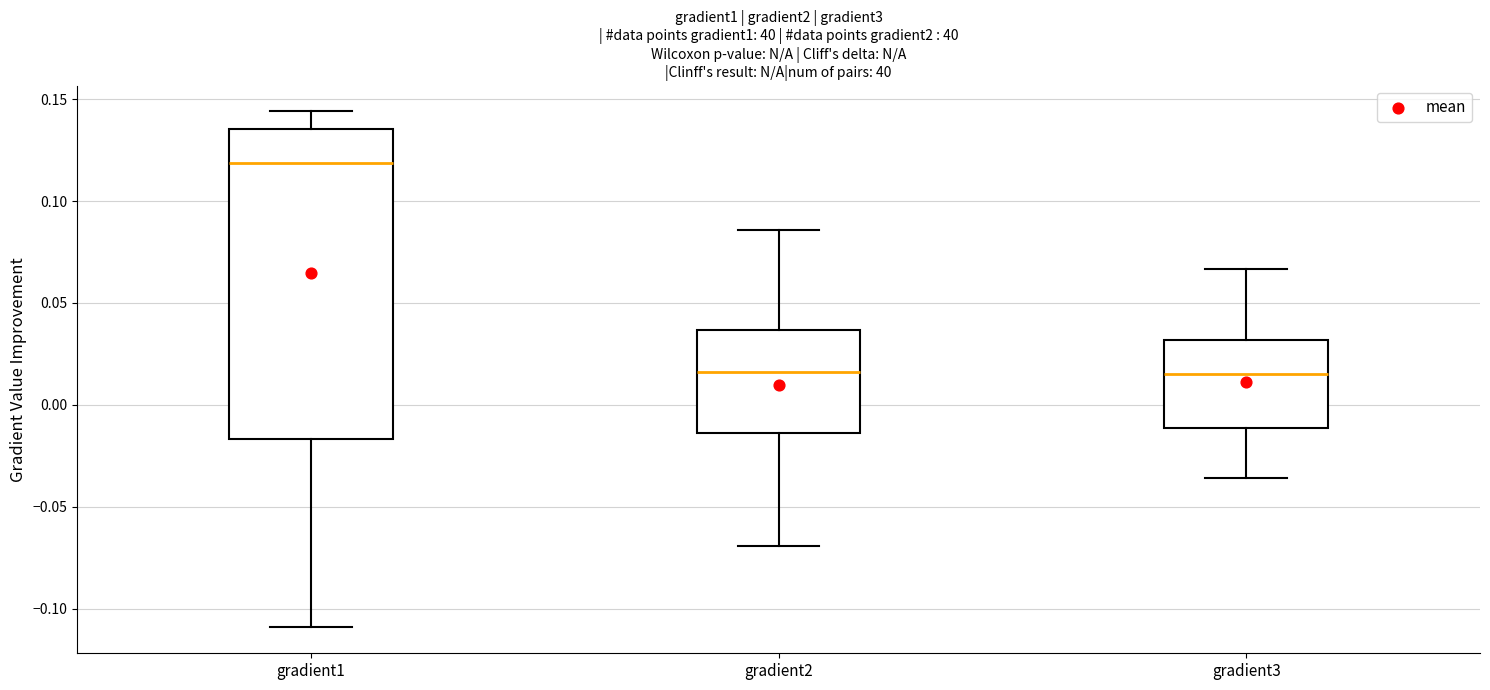

Where is the upper edge of the box for gradient3 on the y-axis? The values are not printed on the chart, so give them approximately, as read against the axis.

0.030